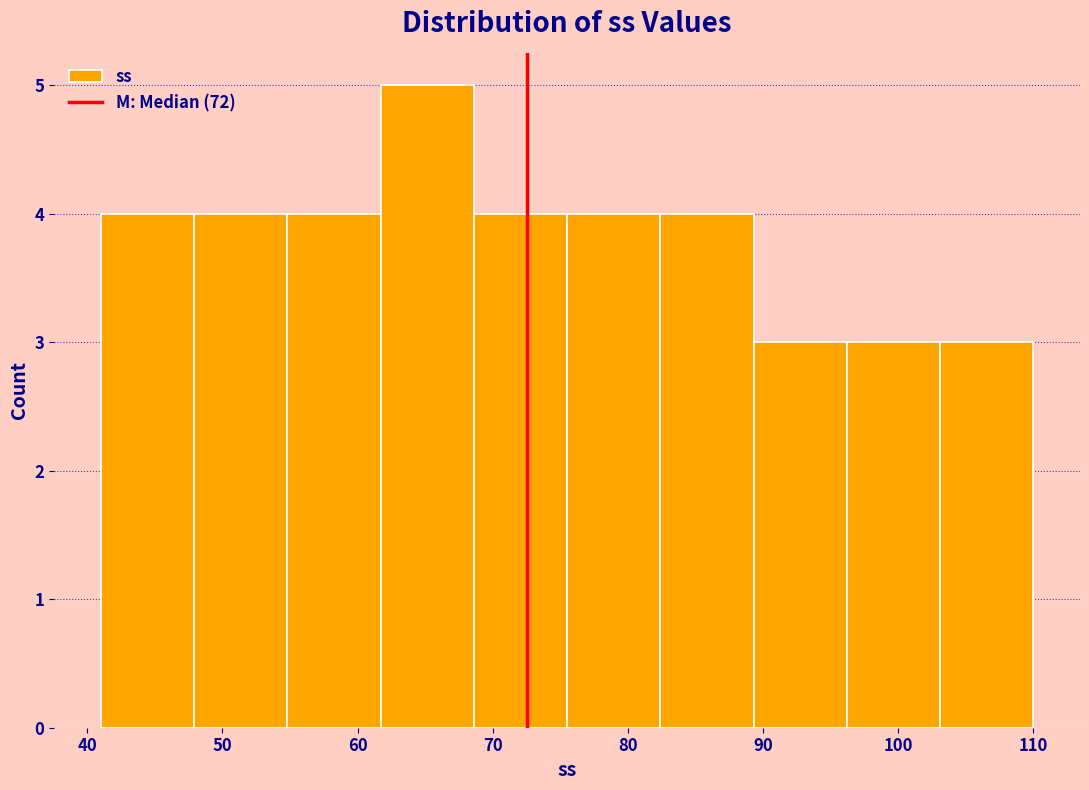

Reading left to right, transcribe this chart: for each bar, give the range it covers on the x-axis and its height. Neither the bar edges nor the heights are printed on the chart, so give them approximately, as read against the axes.

41.0 to 47.9: 4
47.9 to 54.8: 4
54.8 to 61.7: 4
61.7 to 68.6: 5
68.6 to 75.5: 4
75.5 to 82.4: 4
82.4 to 89.3: 4
89.3 to 96.2: 3
96.2 to 103.1: 3
103.1 to 110.0: 3